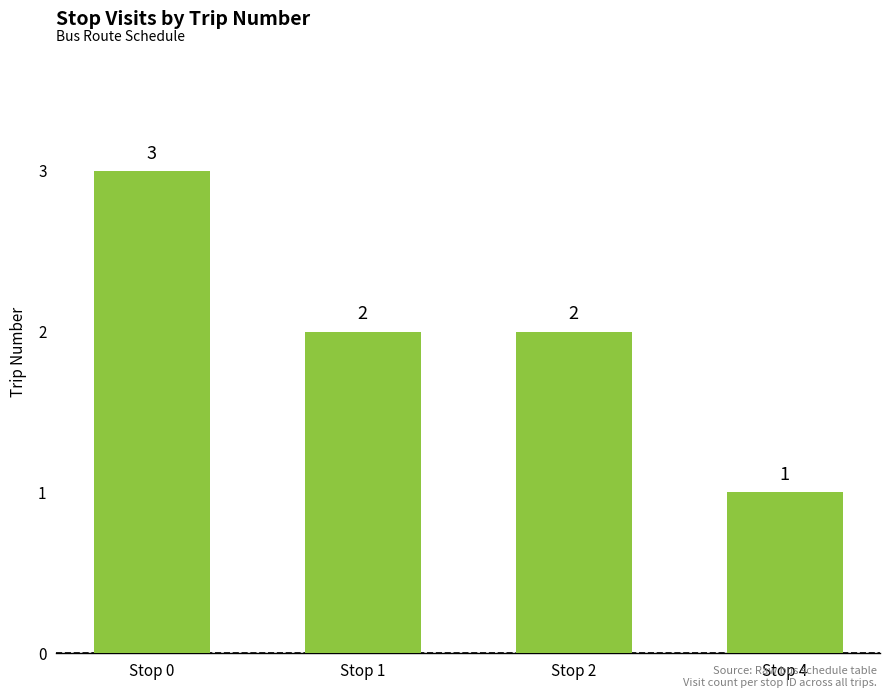

At which label does the data first exceed 2?

Stop 0